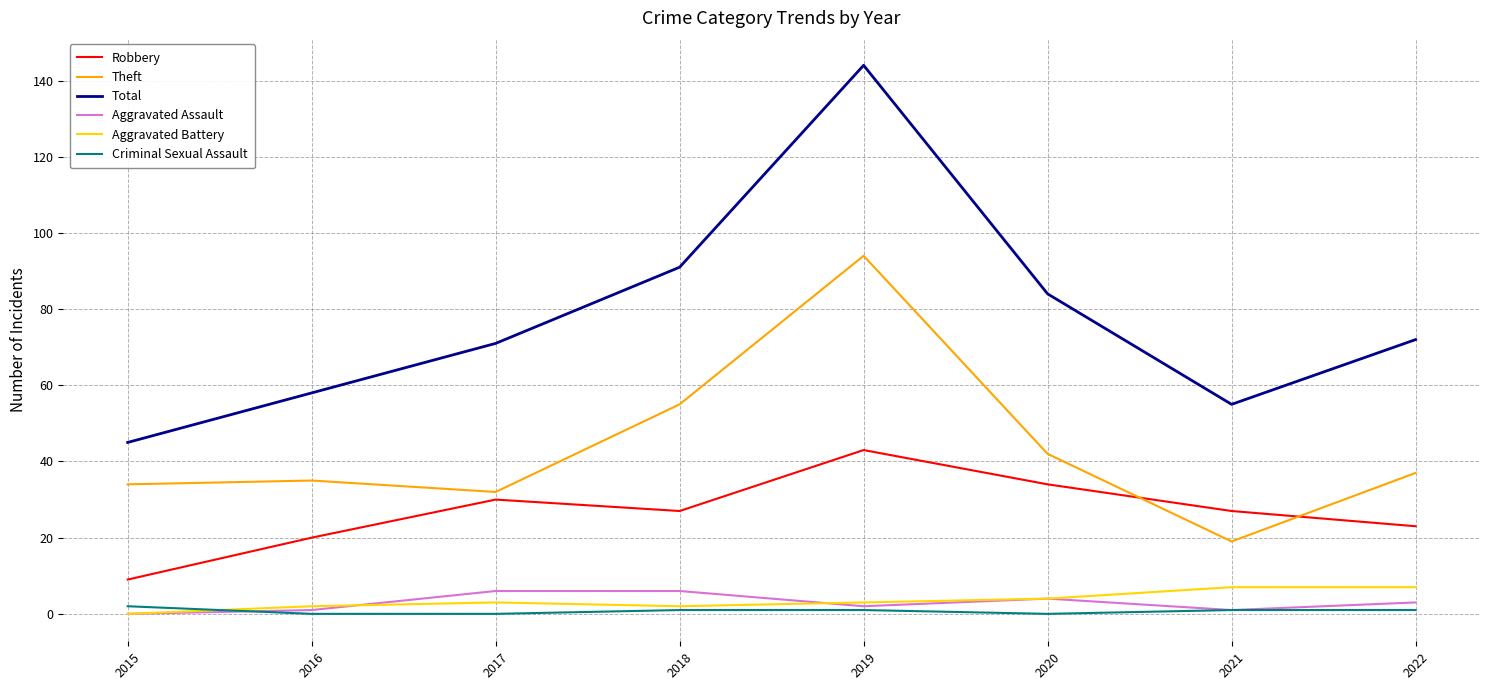

Reading left to right, transcribe all the data shown in this chart.

Robbery: 2015=9	2016=20	2017=30	2018=27	2019=43	2020=34	2021=27	2022=23
Theft: 2015=34	2016=35	2017=32	2018=55	2019=94	2020=42	2021=19	2022=37
Total: 2015=45	2016=58	2017=71	2018=91	2019=144	2020=84	2021=55	2022=72
Aggravated Assault: 2015=0	2016=1	2017=6	2018=6	2019=2	2020=4	2021=1	2022=3
Aggravated Battery: 2015=0	2016=2	2017=3	2018=2	2019=3	2020=4	2021=7	2022=7
Criminal Sexual Assault: 2015=2	2016=0	2017=0	2018=1	2019=1	2020=0	2021=1	2022=1